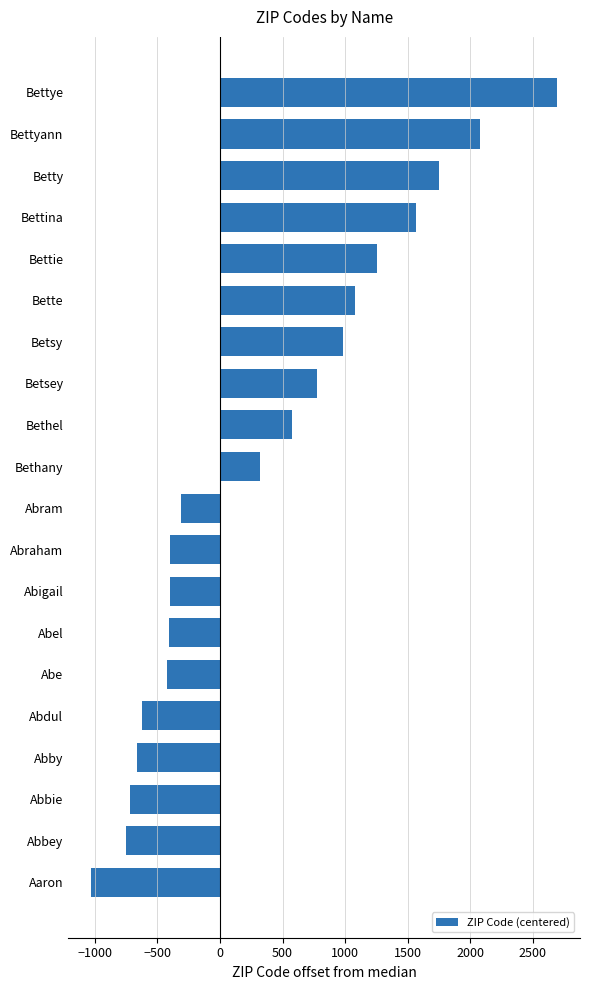

At which label is the value closest to 832?

Betsey